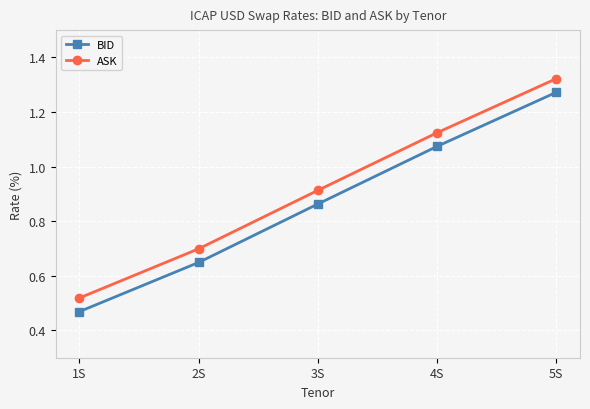

How many distinct data groups are displayed?

2